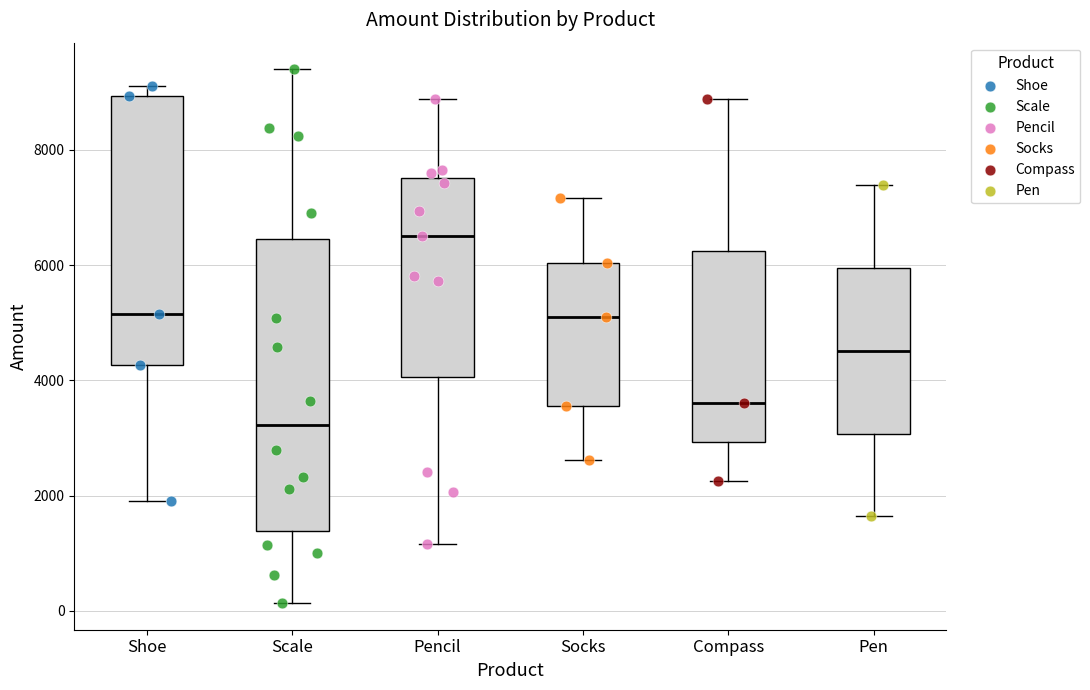

Where is the lower edge of the box for Pencil on the y-axis? The values are not printed on the chart, so give them approximately, as read against the axis.

4000